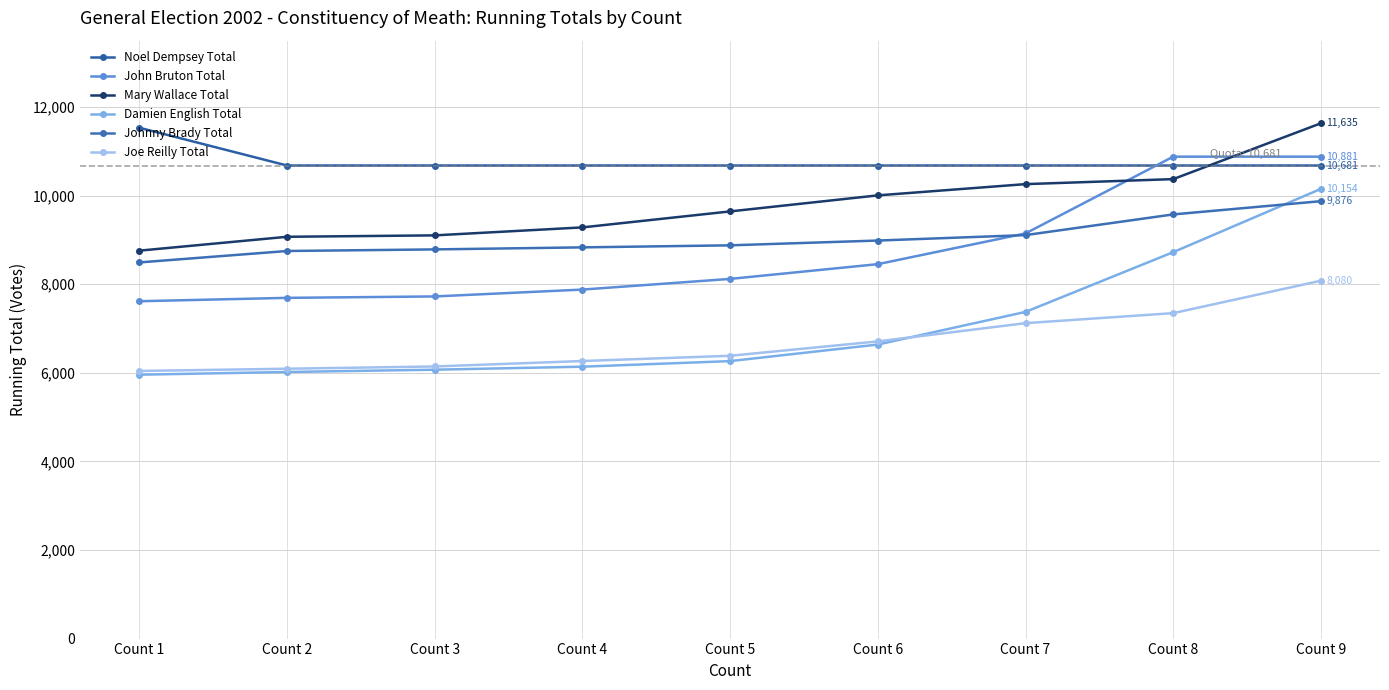

At which category is the sum across all series the highest?

Count 9